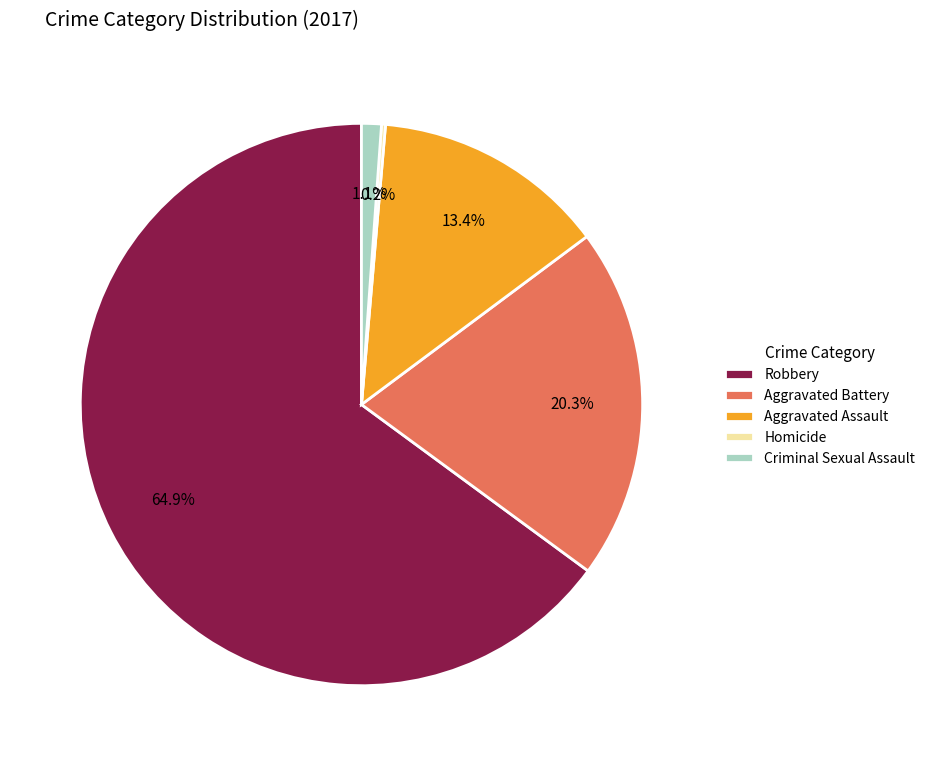

To the nearest percent, what is the difference between the Criminal Sexual Assault and Robbery slice percentages?

64%